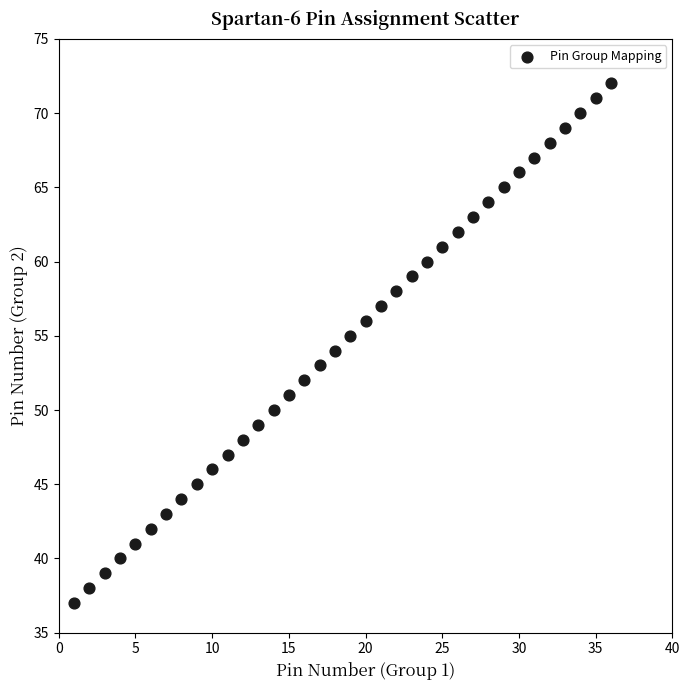

What is the range of X values (max minus min)?

35